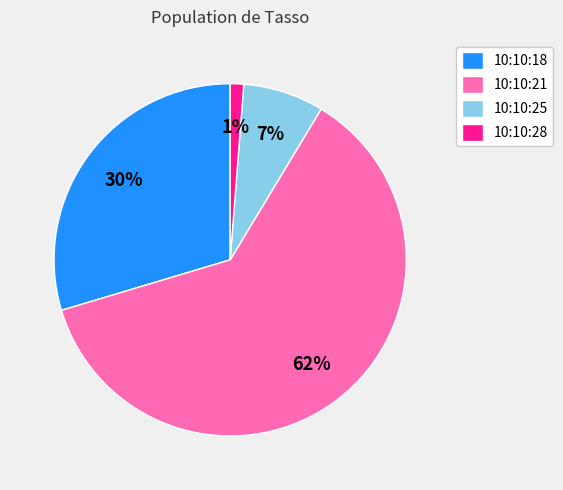

To the nearest percent, what is the average slice percentage?

25%